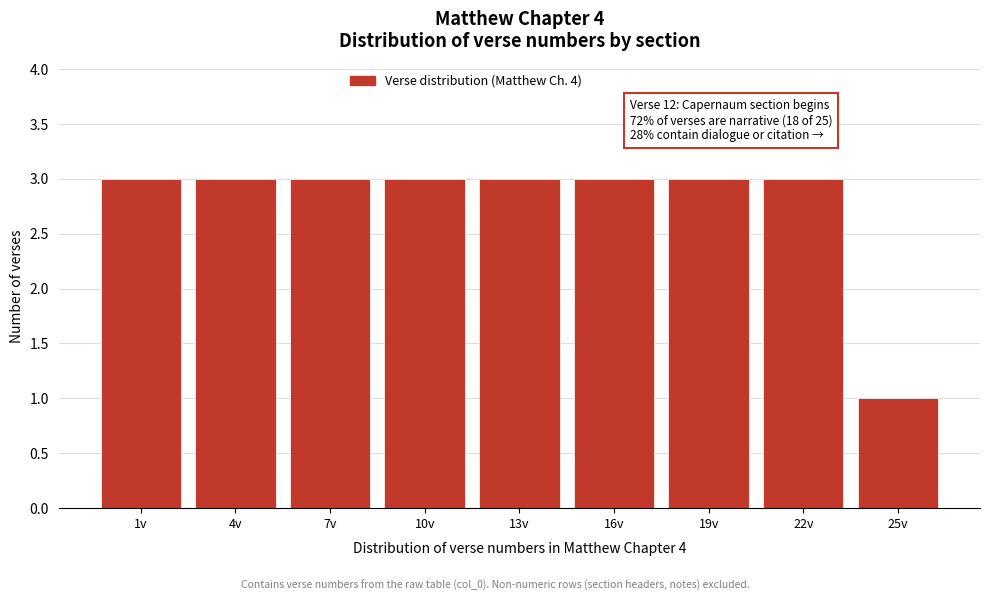

Reading left to right, transcribe all the data shown in this chart.

1v=3	4v=3	7v=3	10v=3	13v=3	16v=3	19v=3	22v=3	25v=1